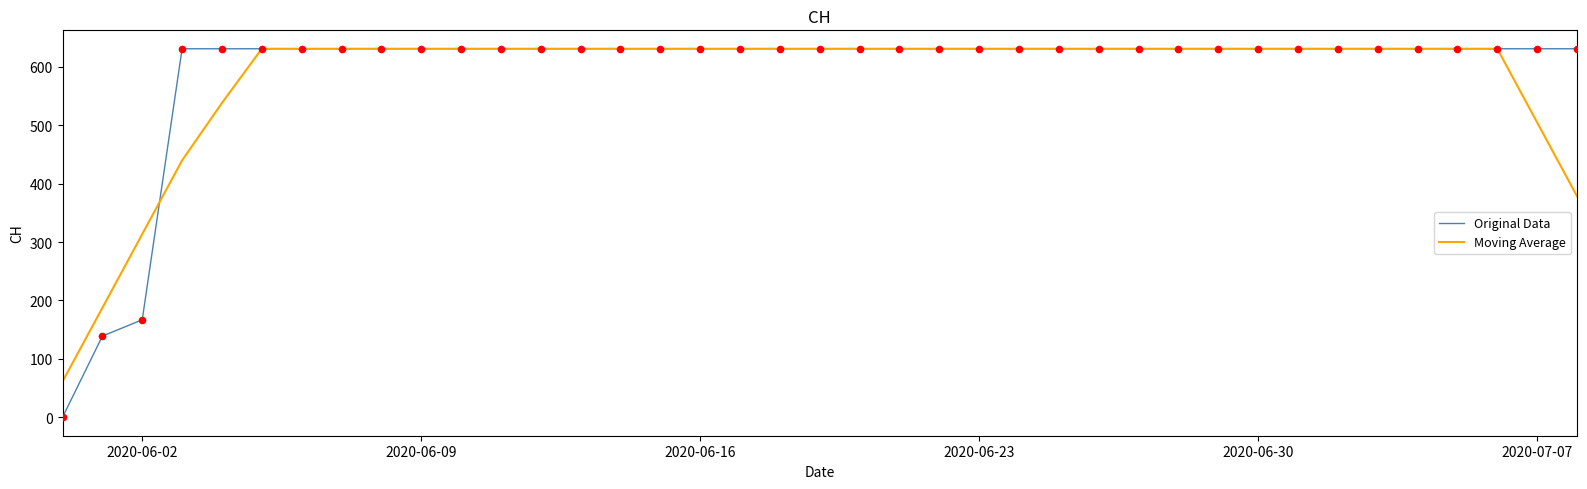

What is the highest value of the Moving Average series?

631.0